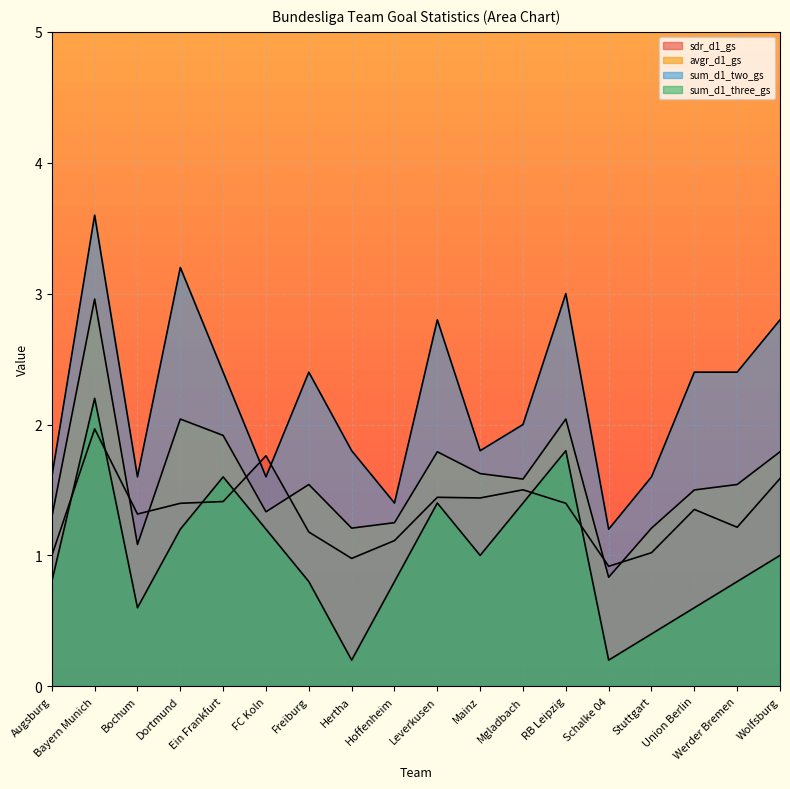

What is the label of the 11th point from the left?

Mainz